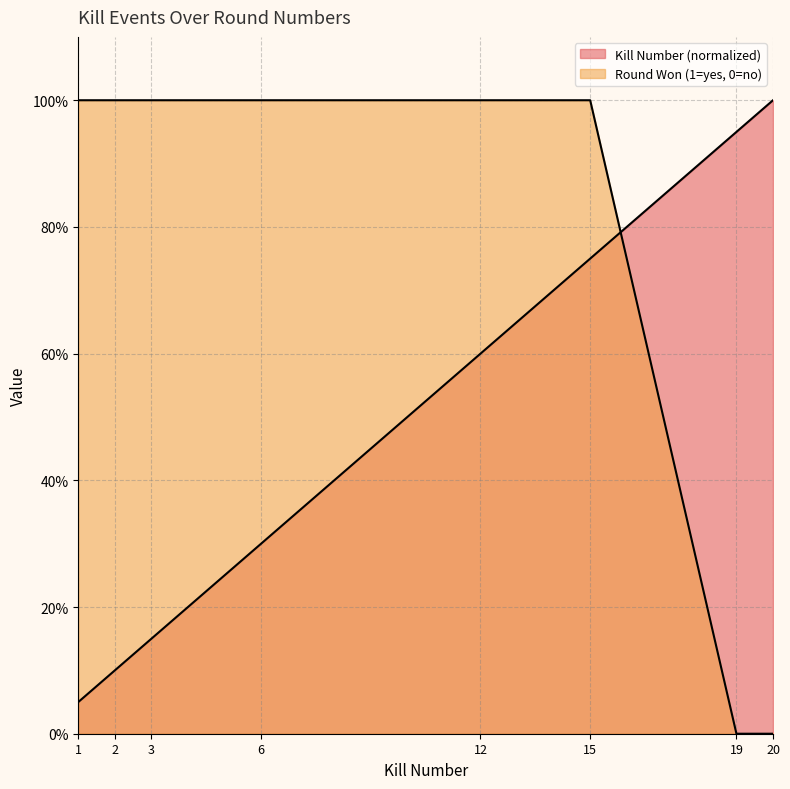

At which category is the sum across all series the highest?

15